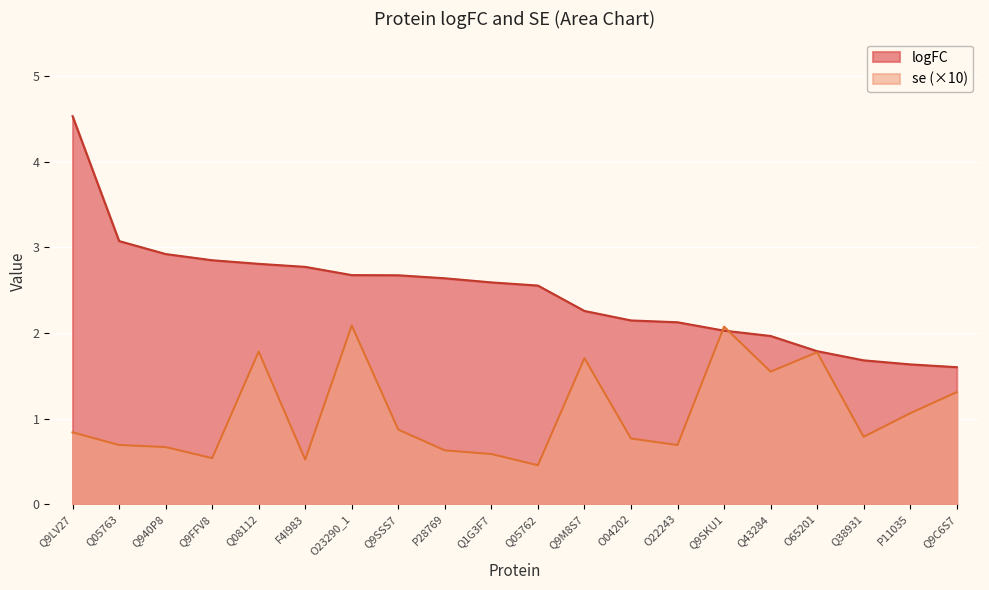

How many series are shown in this chart?

2